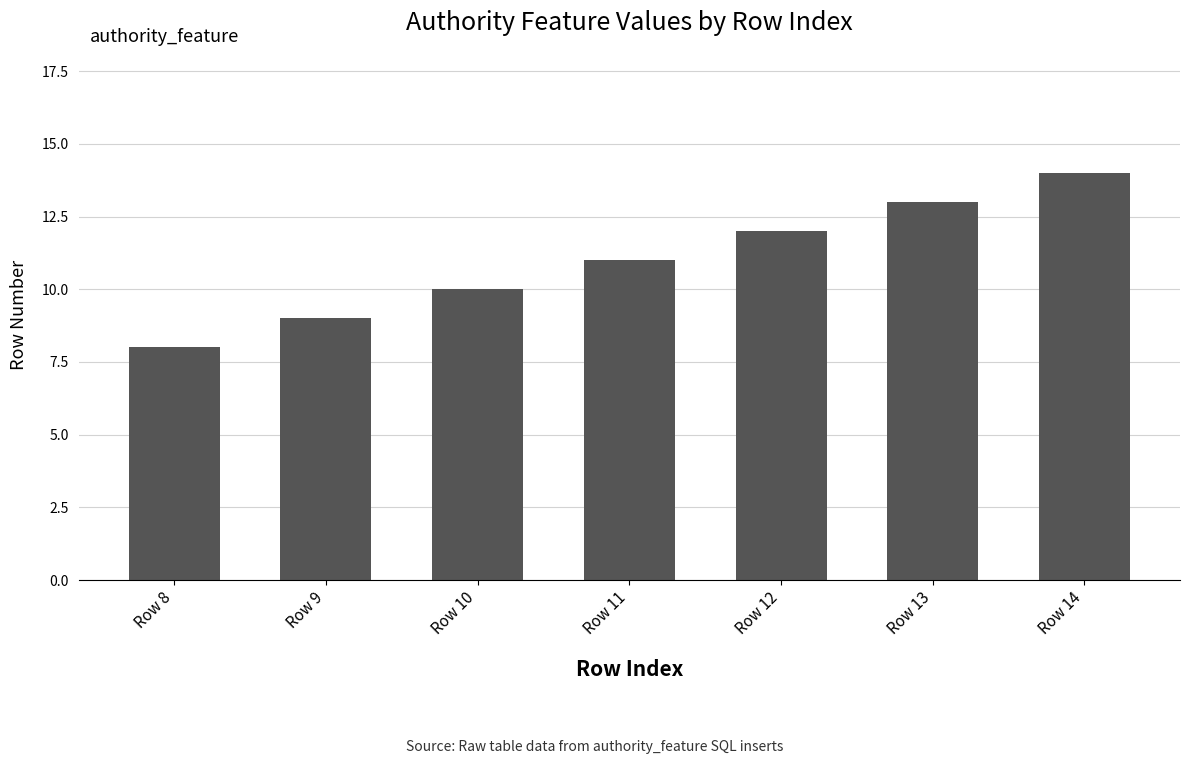

Does the chart contain any negative values?

No